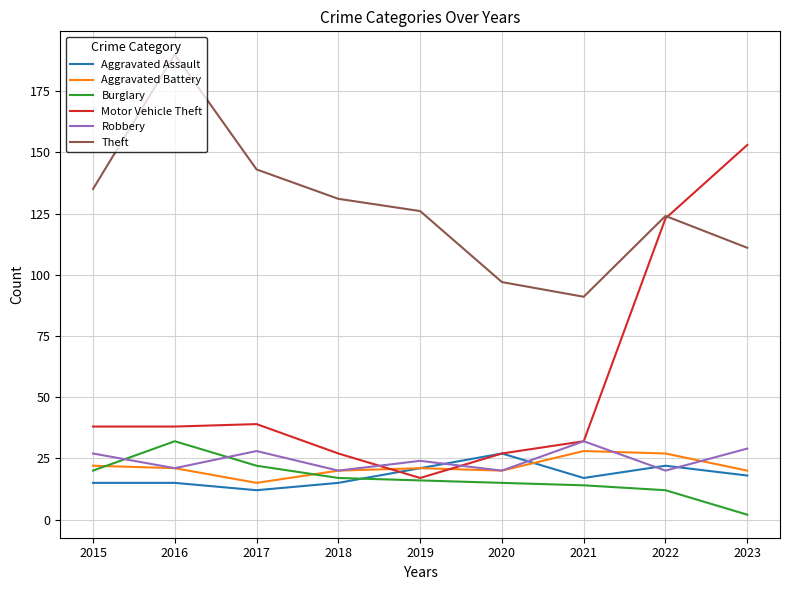

True or false: Theft and Robbery intersect in this chart.

False